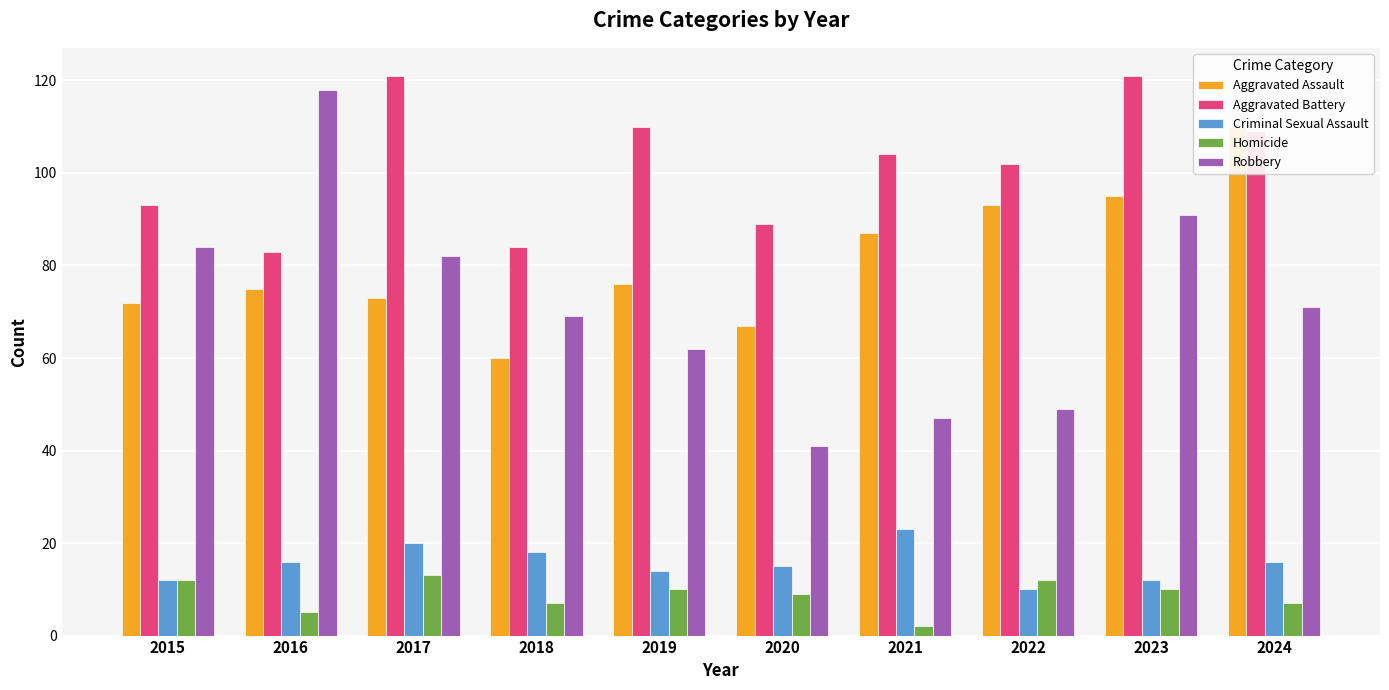

Reading left to right, list all the values displayed in this chart.

Aggravated Assault: 2015=72	2016=75	2017=73	2018=60	2019=76	2020=67	2021=87	2022=93	2023=95	2024=110
Aggravated Battery: 2015=93	2016=83	2017=121	2018=84	2019=110	2020=89	2021=104	2022=102	2023=121	2024=109
Criminal Sexual Assault: 2015=12	2016=16	2017=20	2018=18	2019=14	2020=15	2021=23	2022=10	2023=12	2024=16
Homicide: 2015=12	2016=5	2017=13	2018=7	2019=10	2020=9	2021=2	2022=12	2023=10	2024=7
Robbery: 2015=84	2016=118	2017=82	2018=69	2019=62	2020=41	2021=47	2022=49	2023=91	2024=71